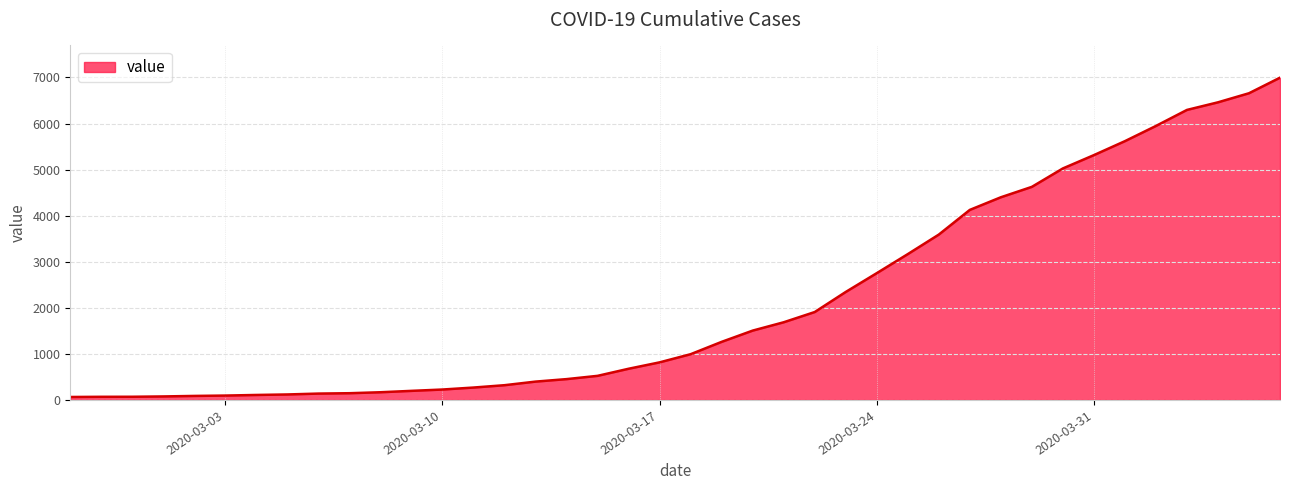

List the labels in order of value, smallest first.

2020-02-27, 2020-02-28, 2020-02-29, 2020-03-01, 2020-03-02, 2020-03-03, 2020-03-04, 2020-03-05, 2020-03-06, 2020-03-07, 2020-03-08, 2020-03-09, 2020-03-10, 2020-03-11, 2020-03-12, 2020-03-13, 2020-03-14, 2020-03-15, 2020-03-16, 2020-03-17, 2020-03-18, 2020-03-19, 2020-03-20, 2020-03-21, 2020-03-22, 2020-03-23, 2020-03-24, 2020-03-25, 2020-03-26, 2020-03-27, 2020-03-28, 2020-03-29, 2020-03-30, 2020-03-31, 2020-04-01, 2020-04-02, 2020-04-03, 2020-04-04, 2020-04-05, 2020-04-06